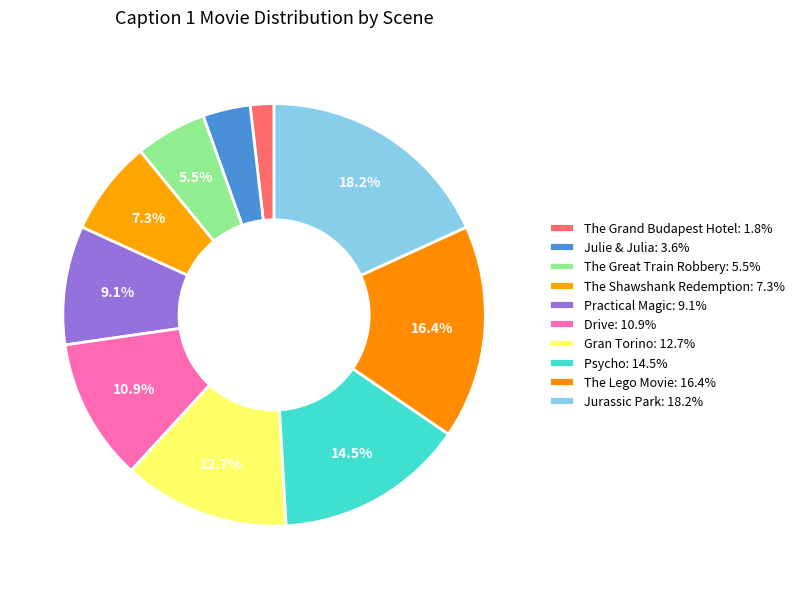

To the nearest percent, what percentage of the pie is The Shawshank Redemption?

7%